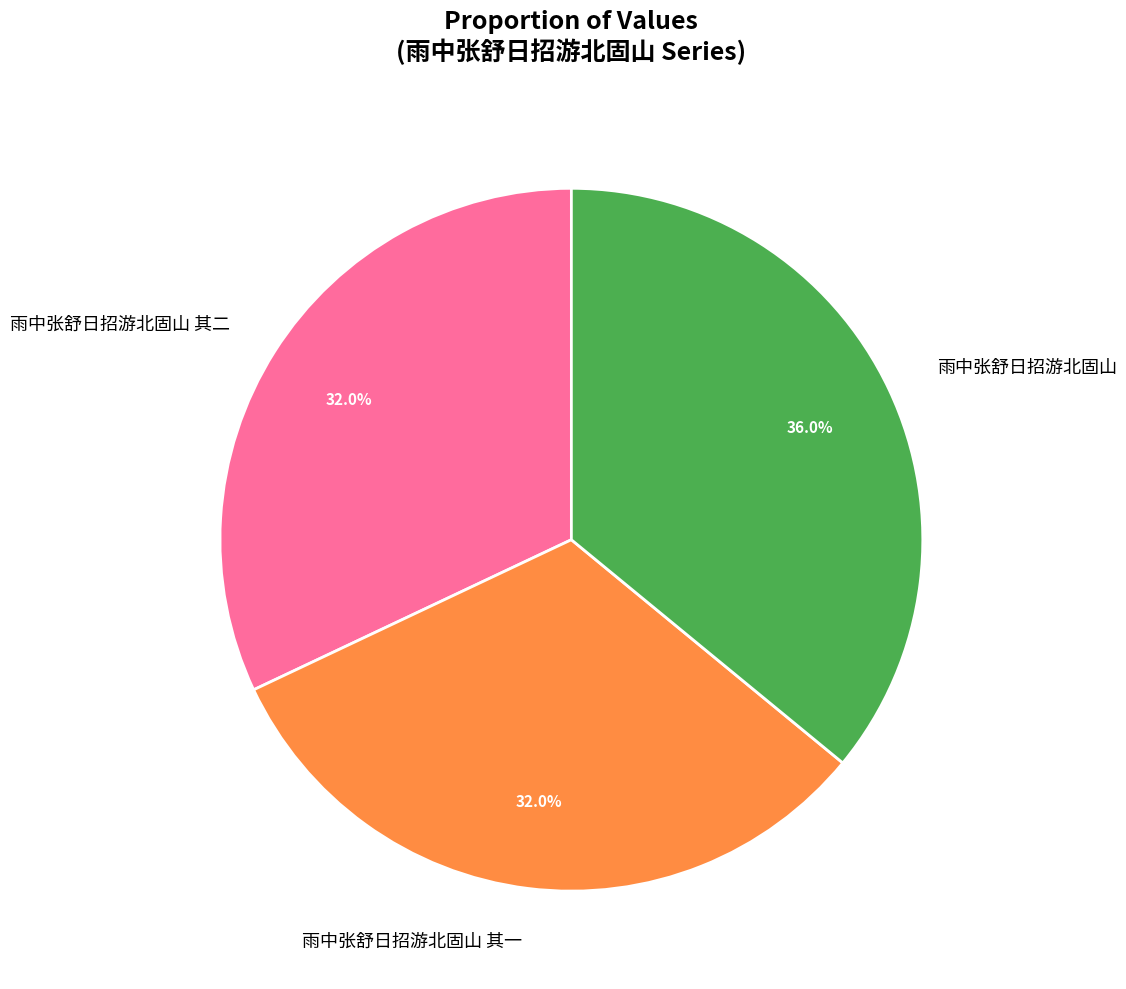

Approximately how many times larger is the value at 雨中张舒日招游北固山 其一 compared to 雨中张舒日招游北固山?

0.9